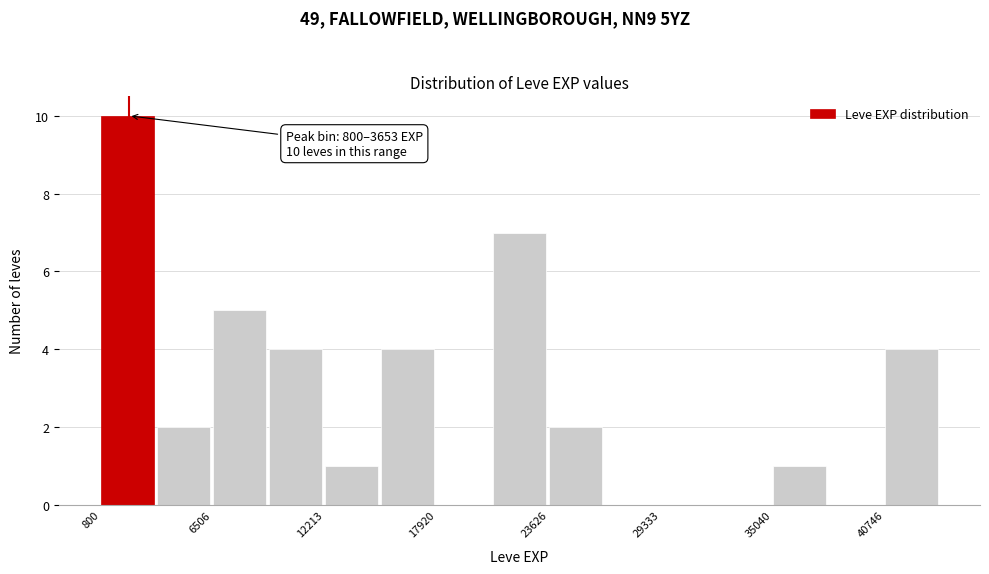

Read against the x-axis, roughly where is the centre of the tallest bar?

2000